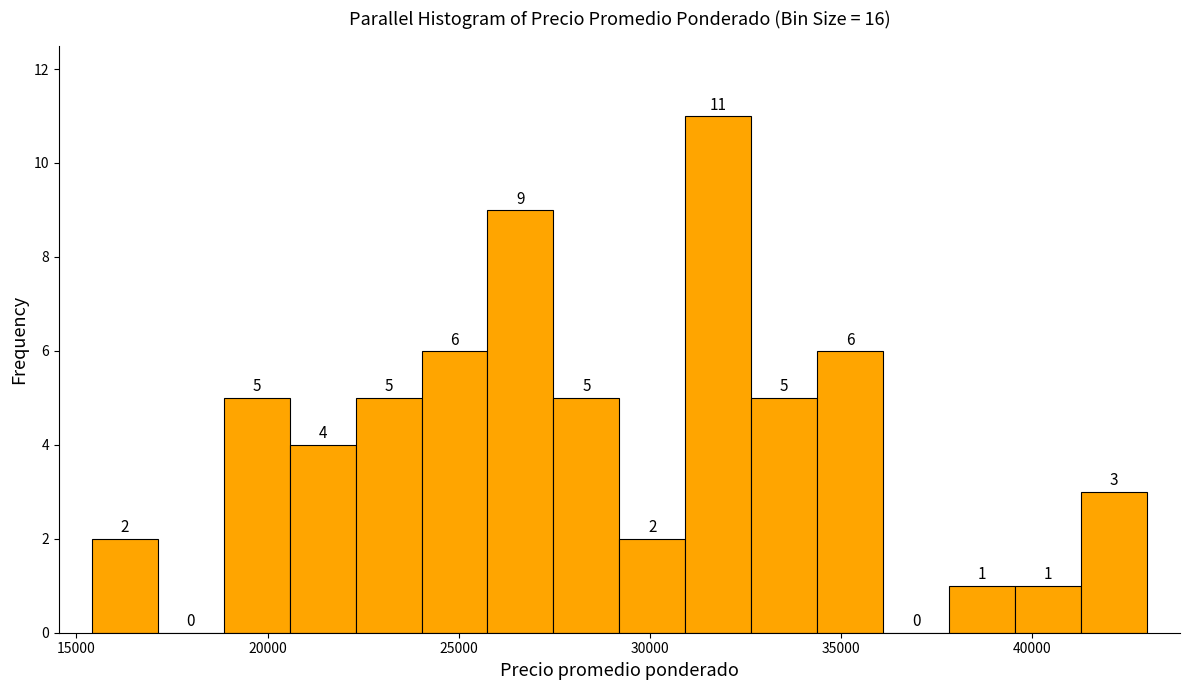

Read against the x-axis, roughly where is the centre of the tallest bar?

32000